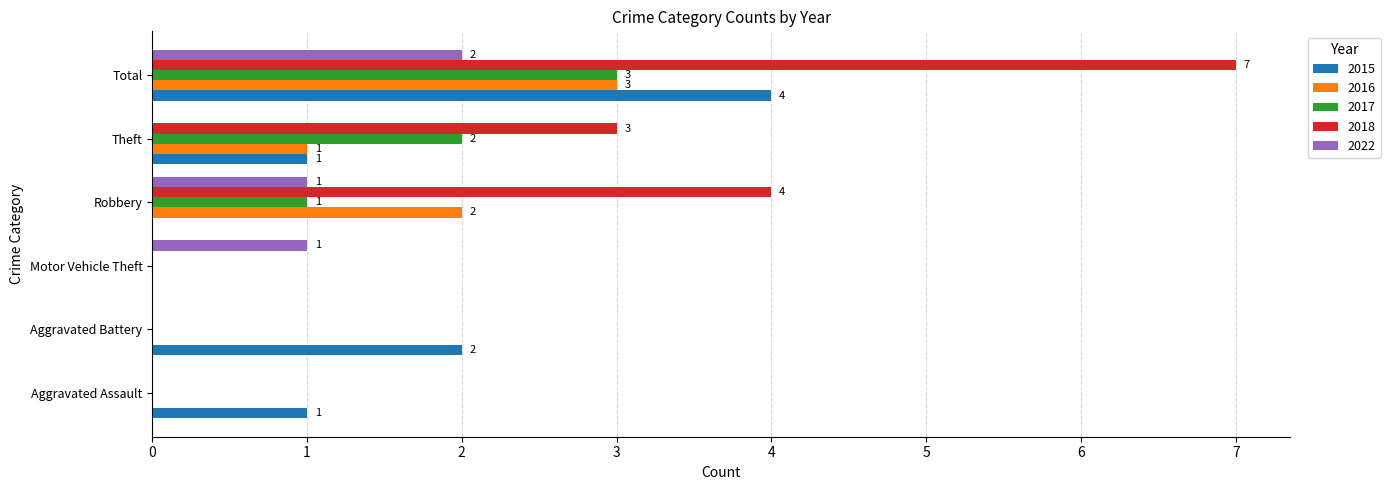

What is the maximum value shown in the chart?

7